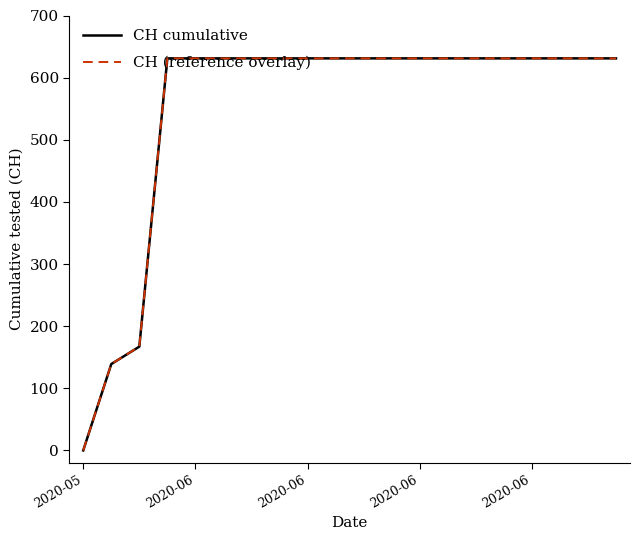

Does the chart have visible grid lines?

No